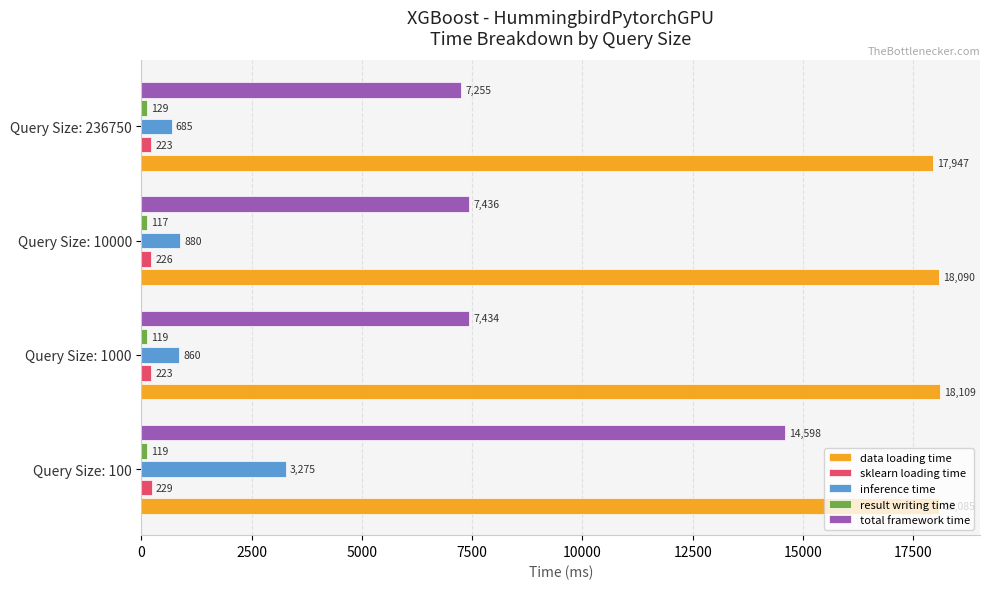

The value of sklearn loading time at Query Size: 1000 is 222.7. True or false?

True